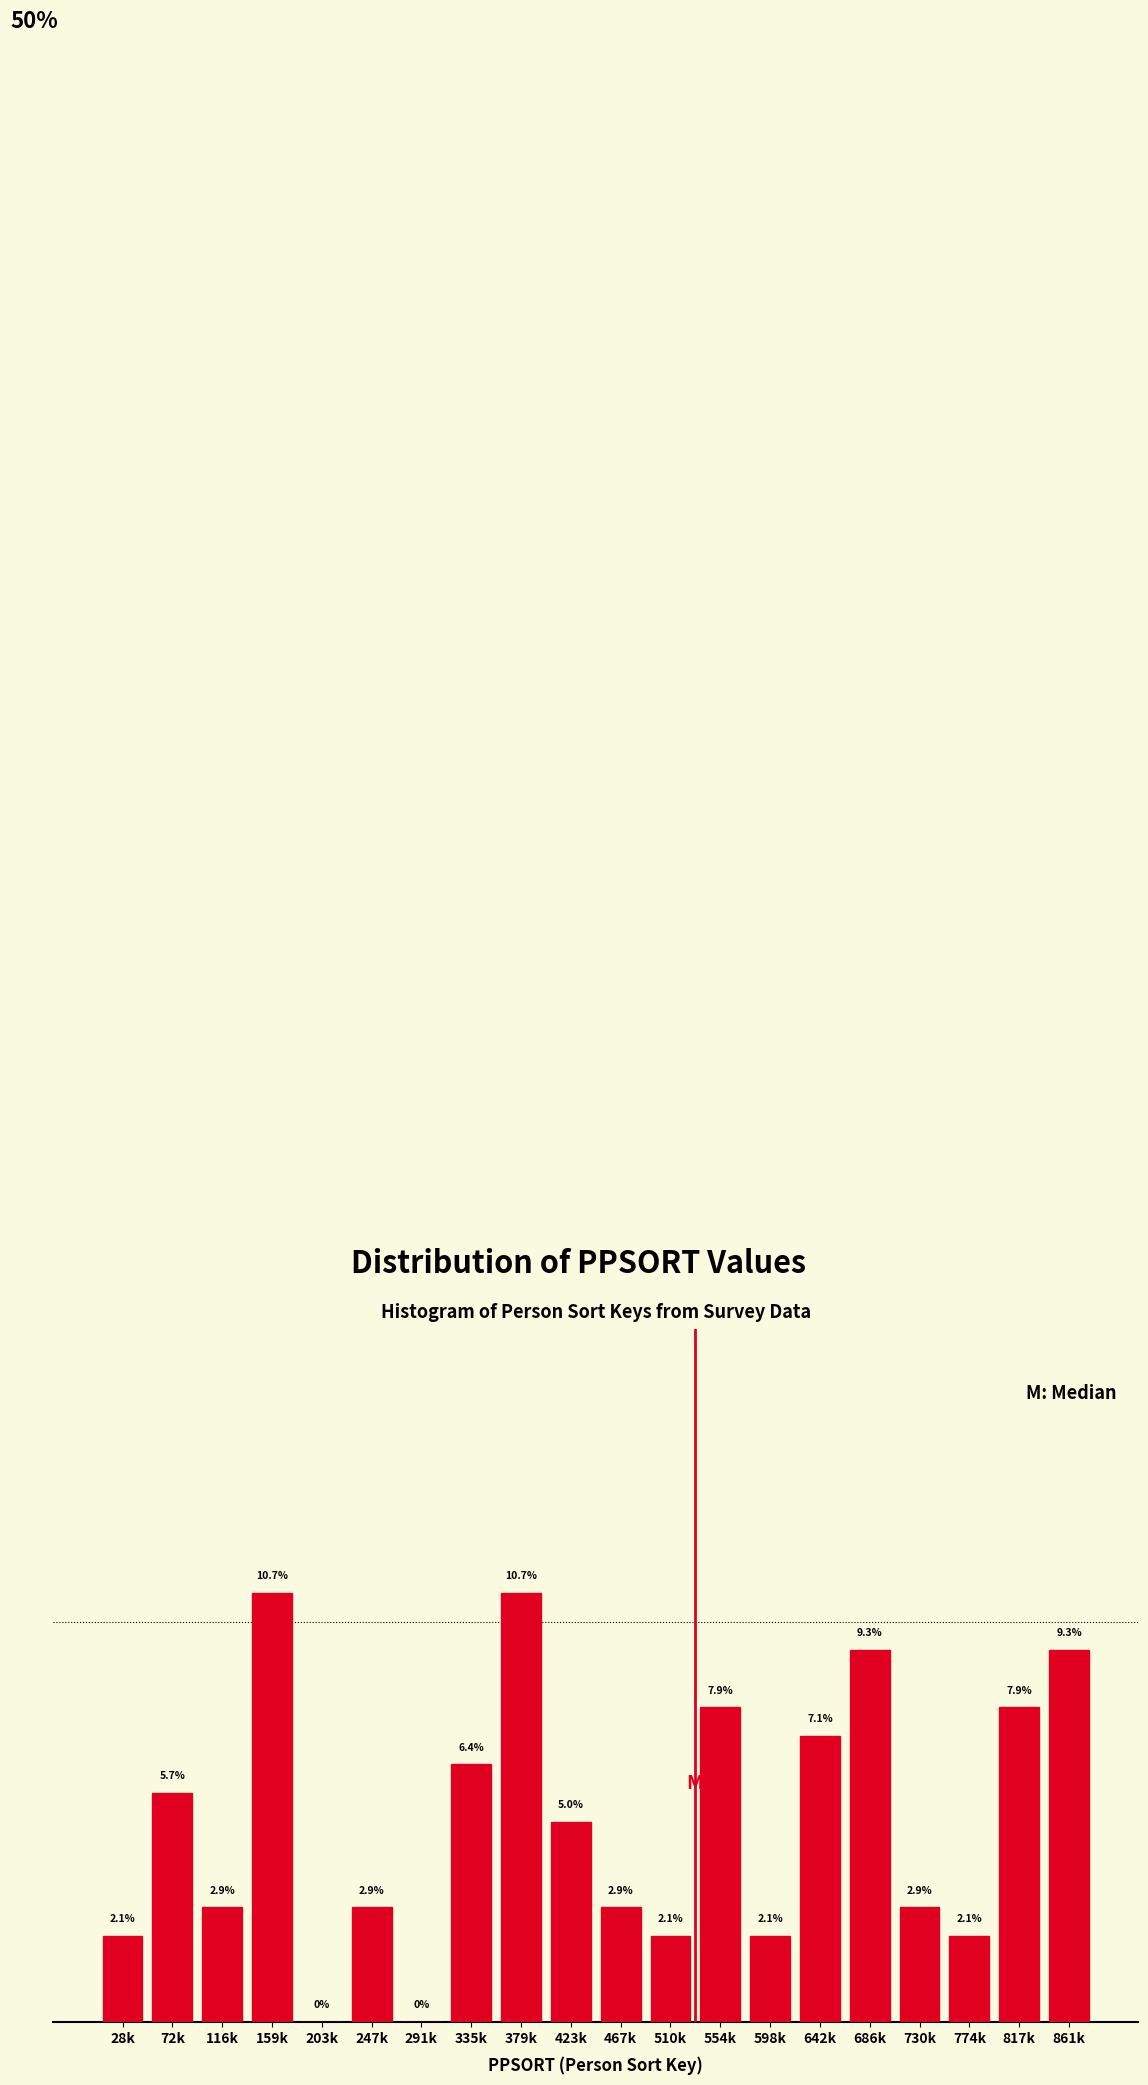

At which label is the value closest to 5?

423k